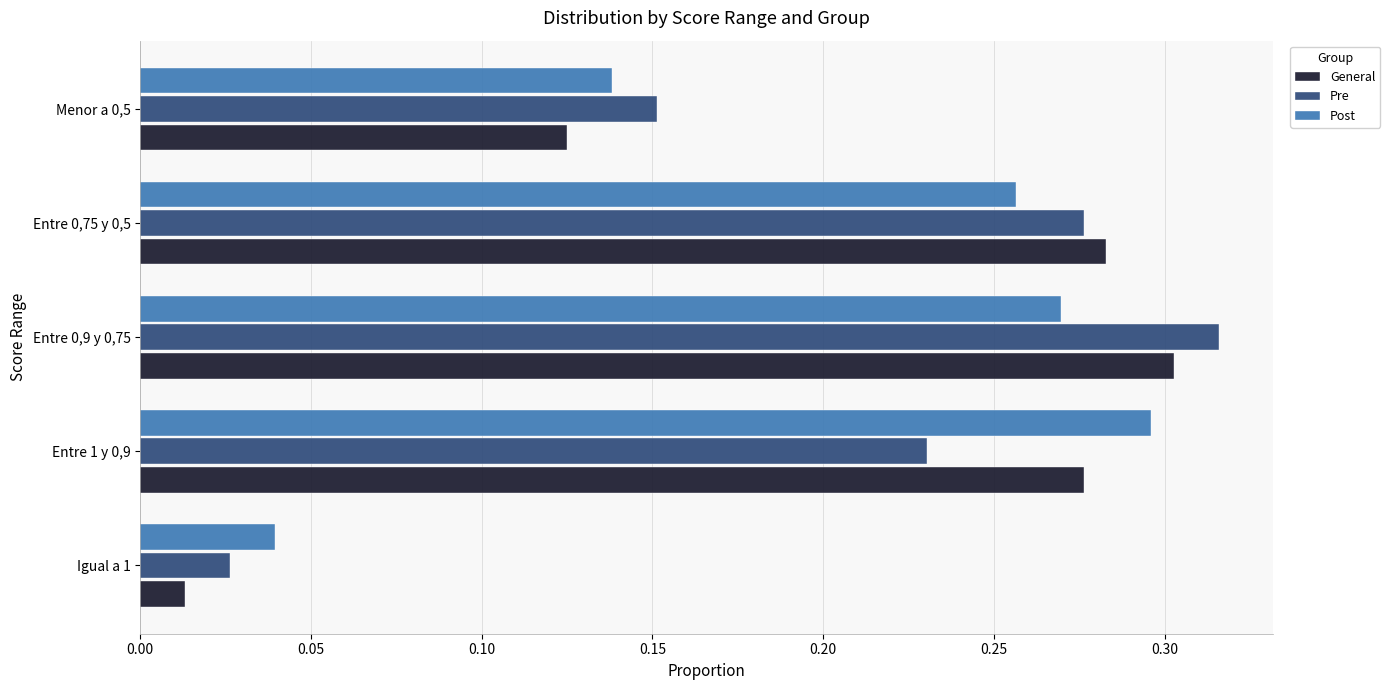

Is it true that Pre equals 0.3 at Entre 0,75 y 0,5?

True